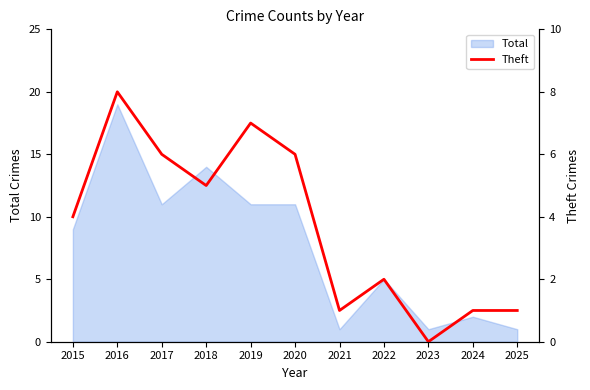

What is the maximum value for Total?

19